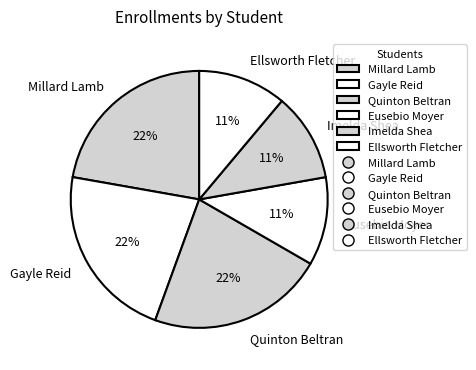

How many slices are in this pie chart?

6